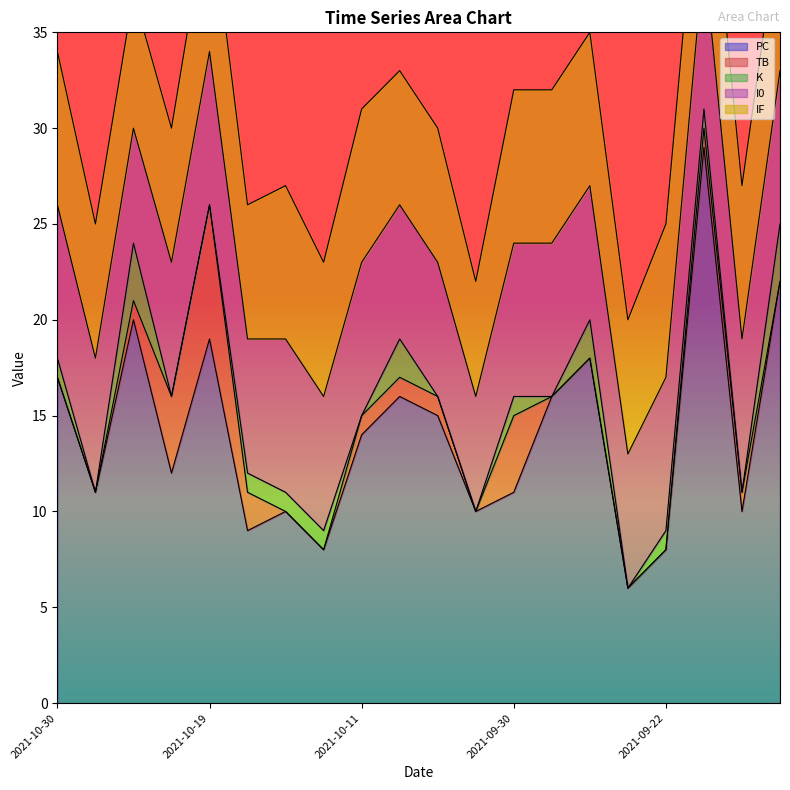

What is the sum of the I0 values at 2021-10-23 and 2021-10-17?

14